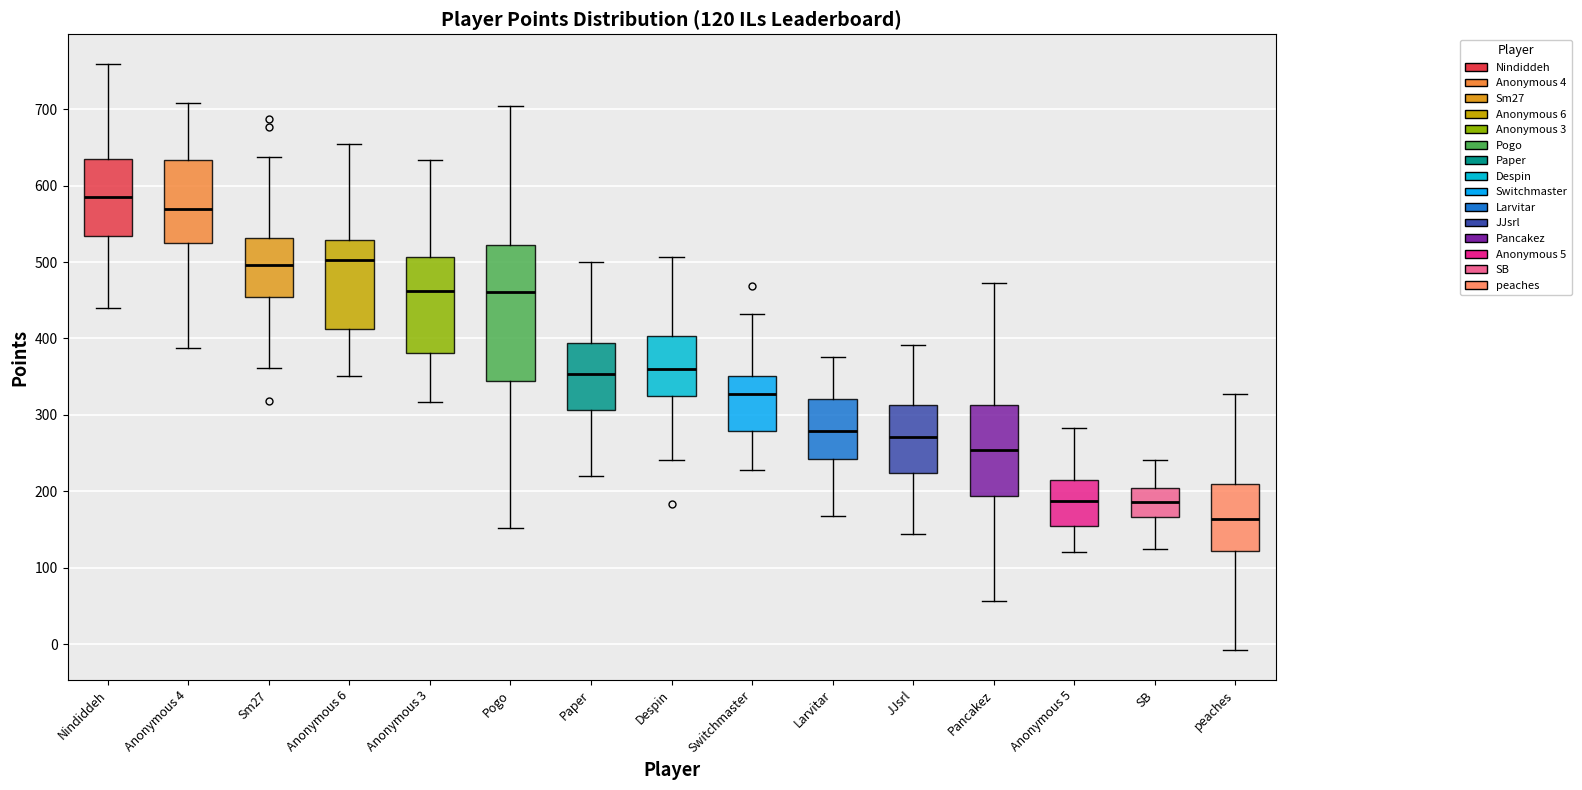

Which box has the highest median line?

Nindiddeh